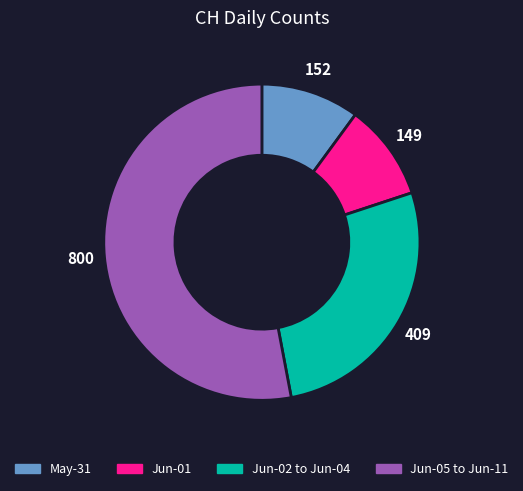

Does Jun-01 account for over 50% of the chart?

No